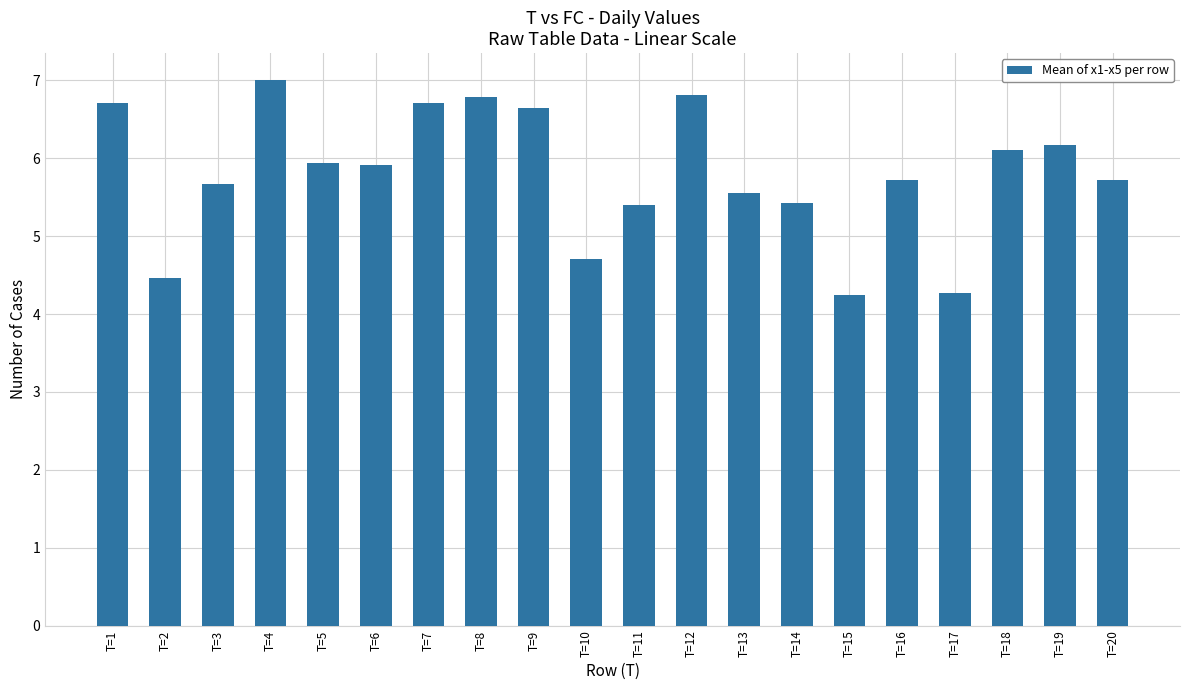

Is it true that the value at T=17 is 2.5?

False